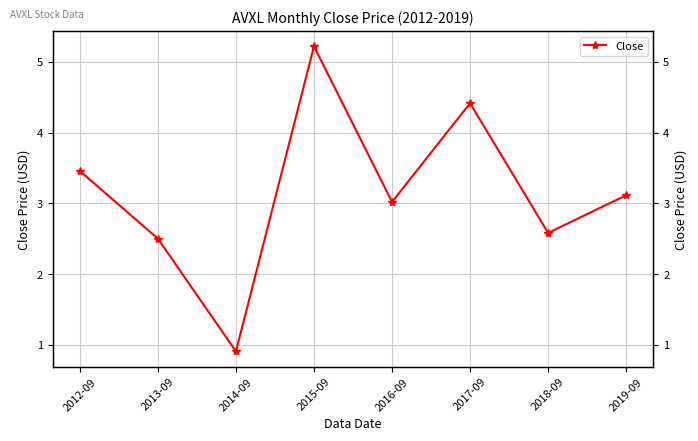

At which category does the chart reach its peak across all series?

2015-09